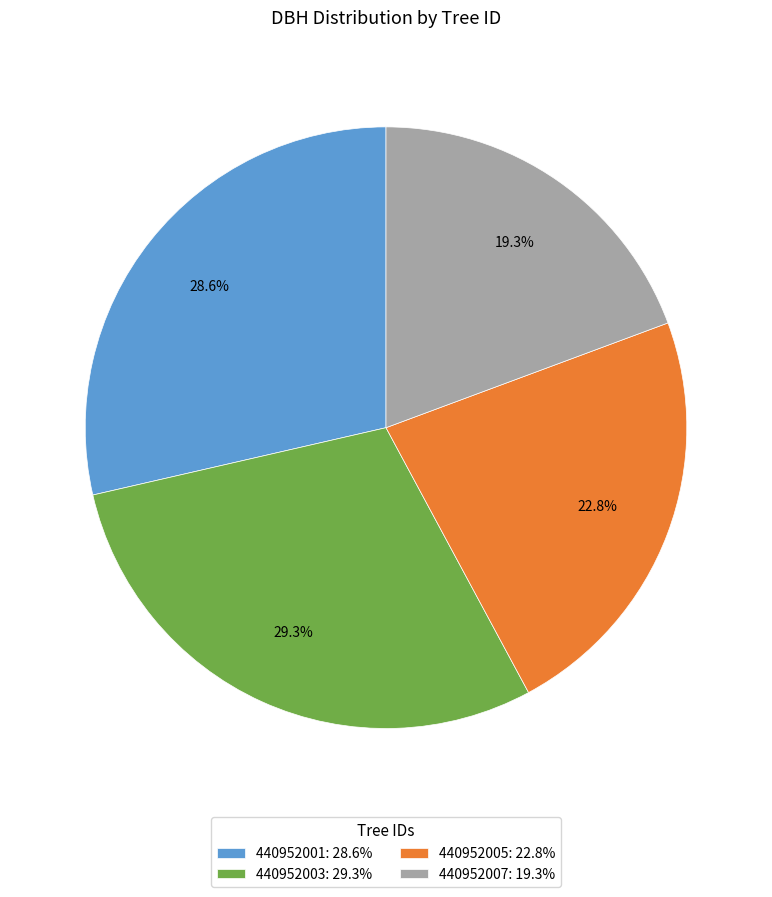

True or false: 440952005 accounts for 12% of the total.

False